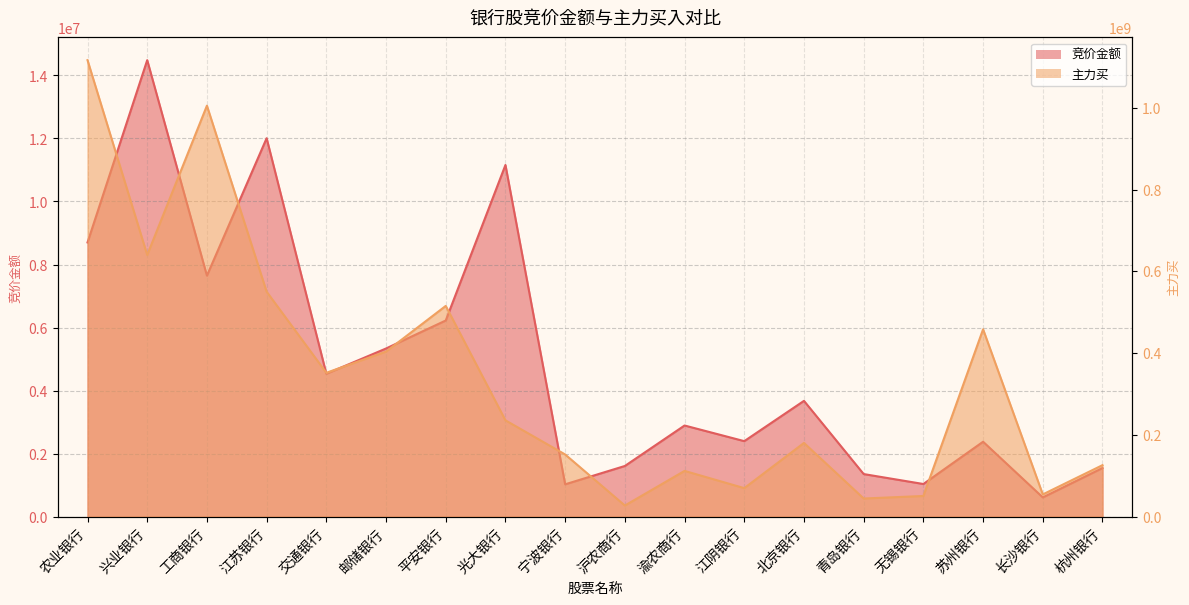

Which series has the widest spread of values?

主力买